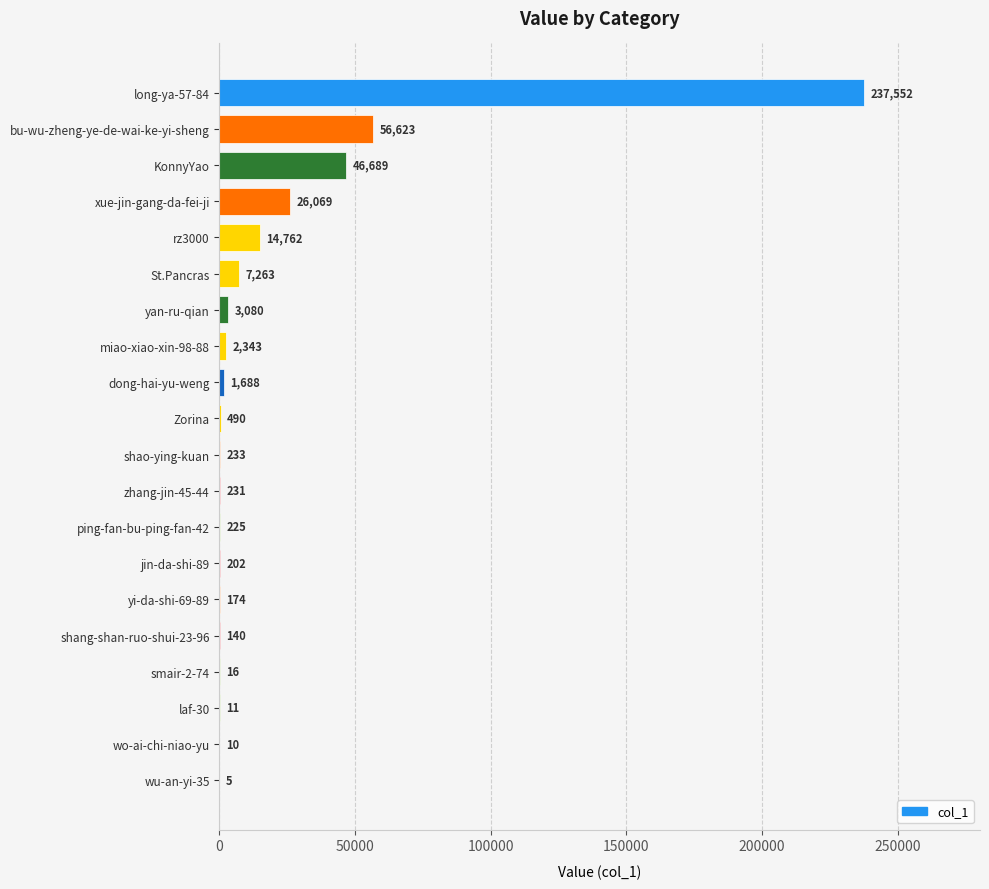

The chart shows a value of 26069 at xue-jin-gang-da-fei-ji. True or false?

True